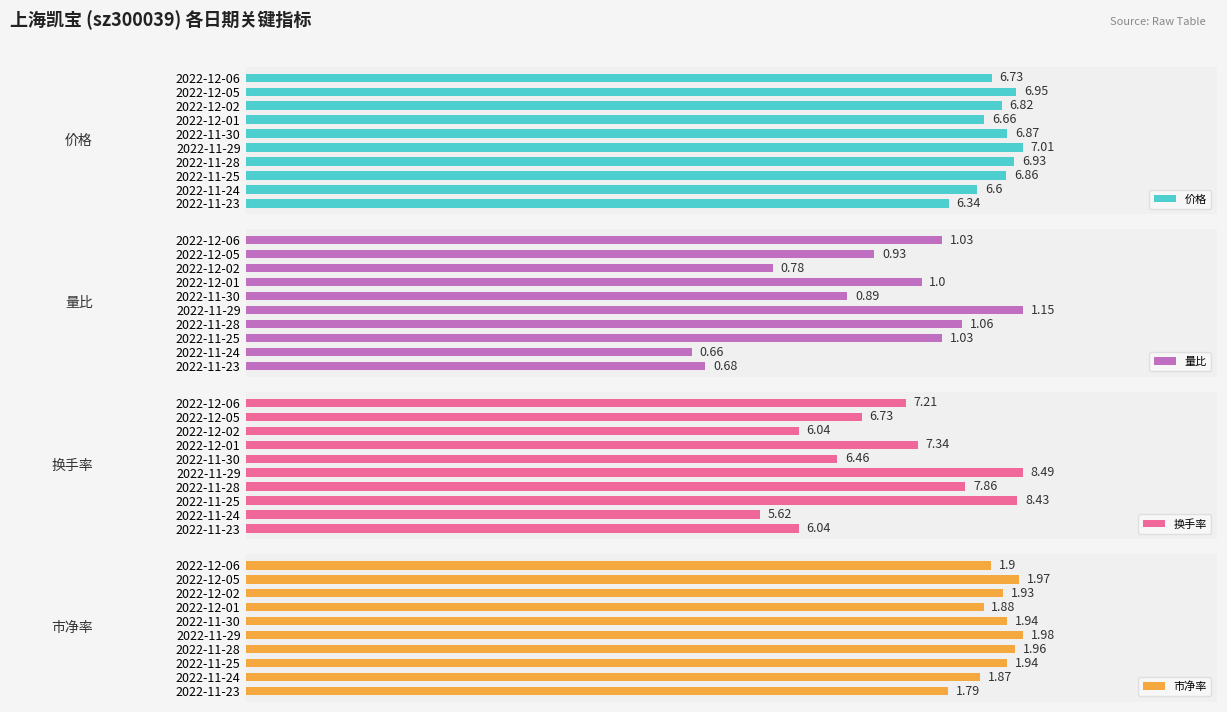

List the labels in order of 价格 value, largest first.

2022-11-29, 2022-12-05, 2022-11-28, 2022-11-30, 2022-11-25, 2022-12-02, 2022-12-06, 2022-12-01, 2022-11-24, 2022-11-23